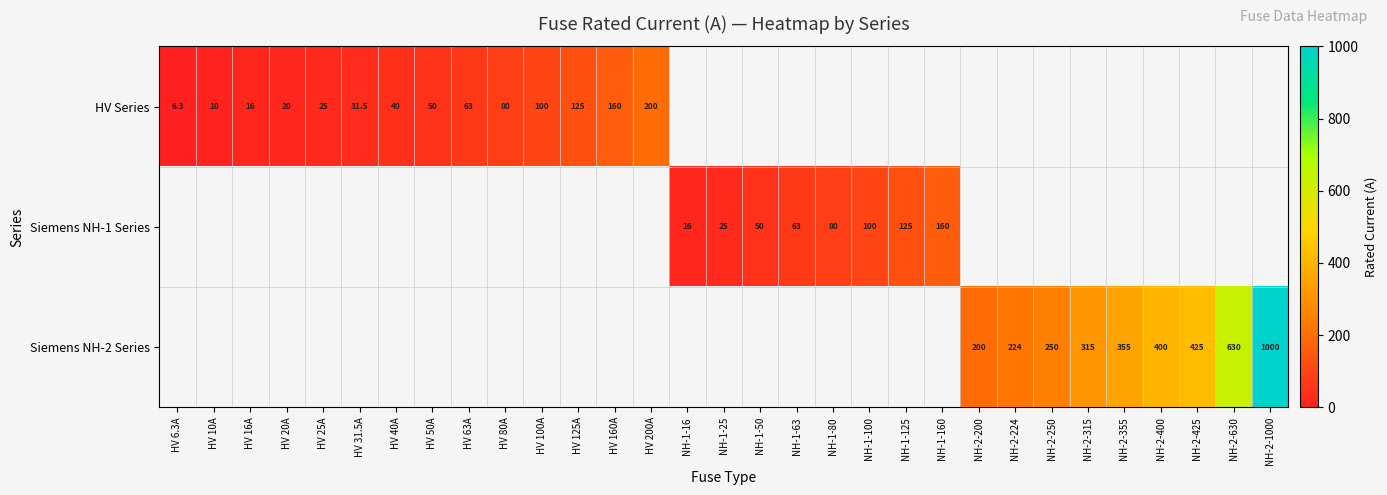

The HV Series series shows 100.0 at HV 100A. True or false?

True